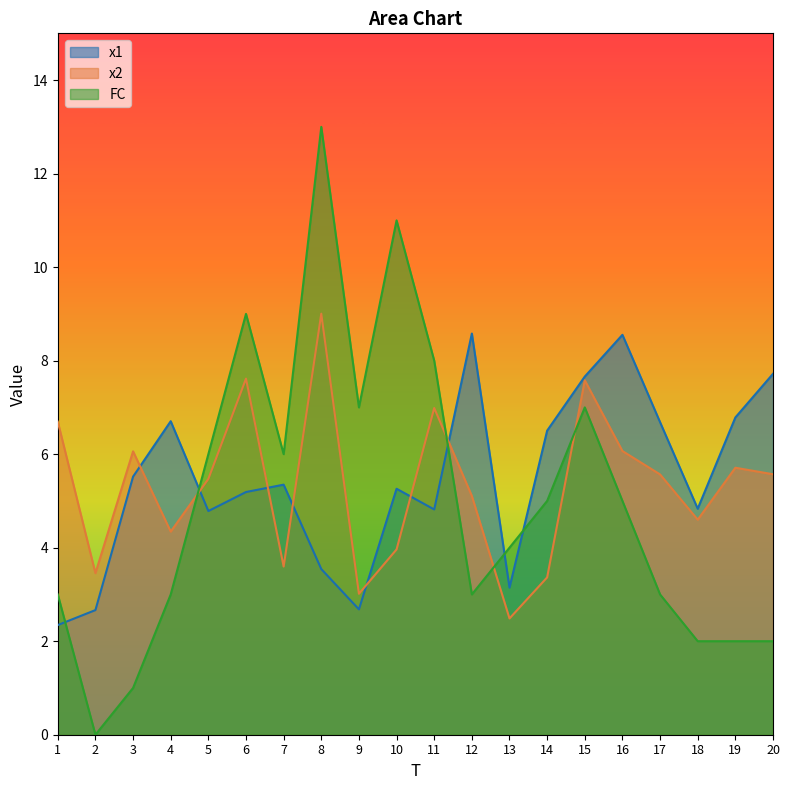

What are all the series names shown in the legend?

x1, x2, FC